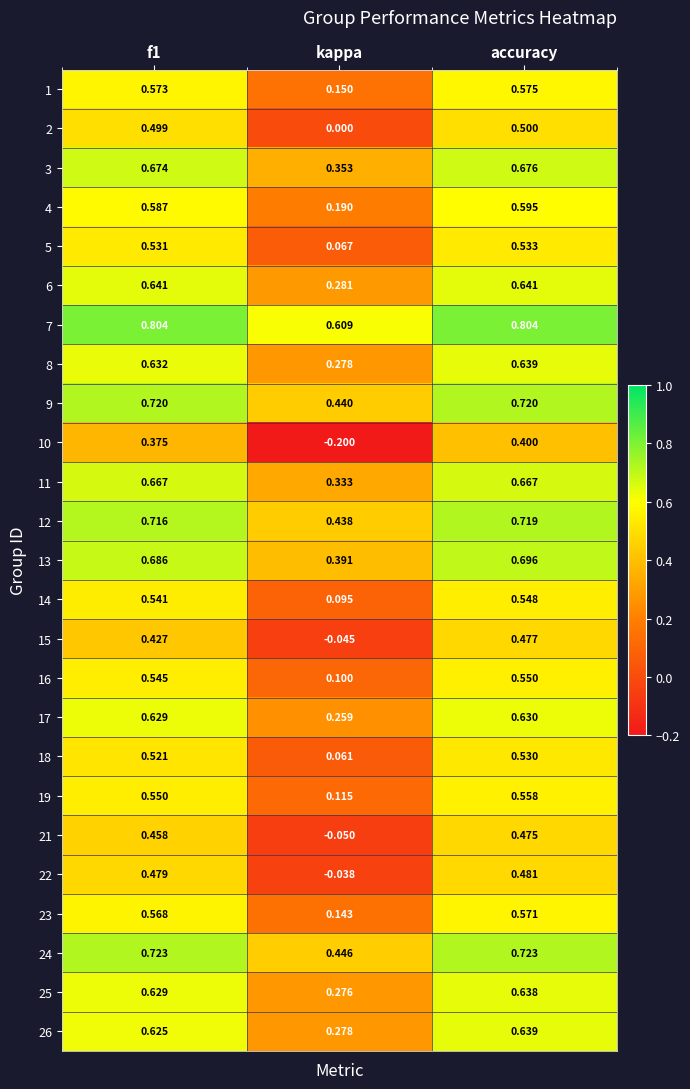

At which category is the sum across all series the highest?

accuracy